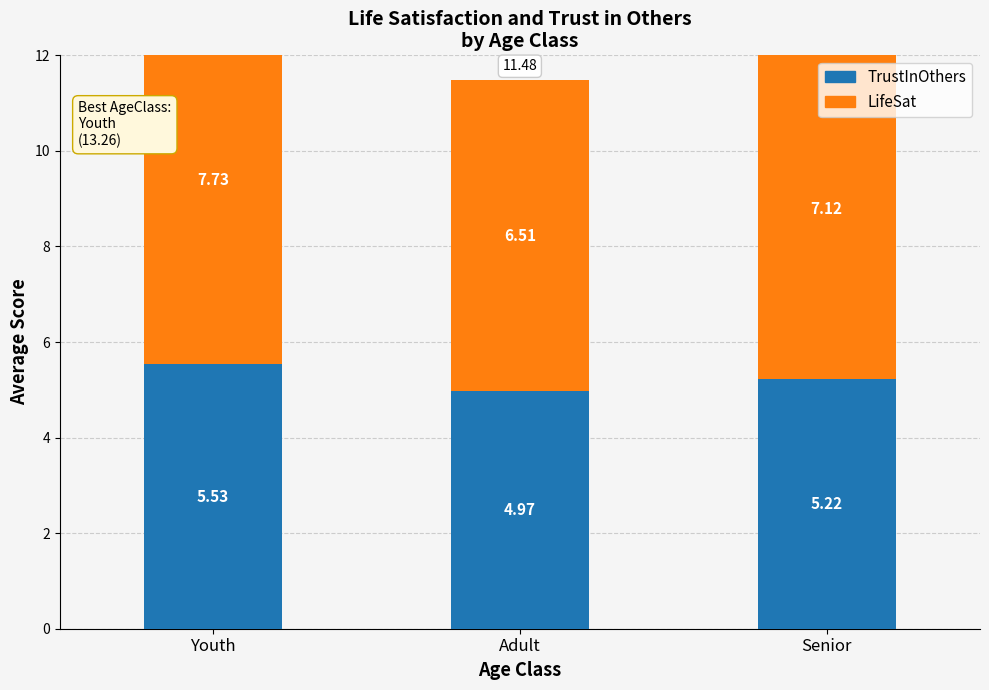

Reading left to right, transcribe all the data shown in this chart.

TrustInOthers: 5.5	5.0	5.2
LifeSat: 7.7	6.5	7.1